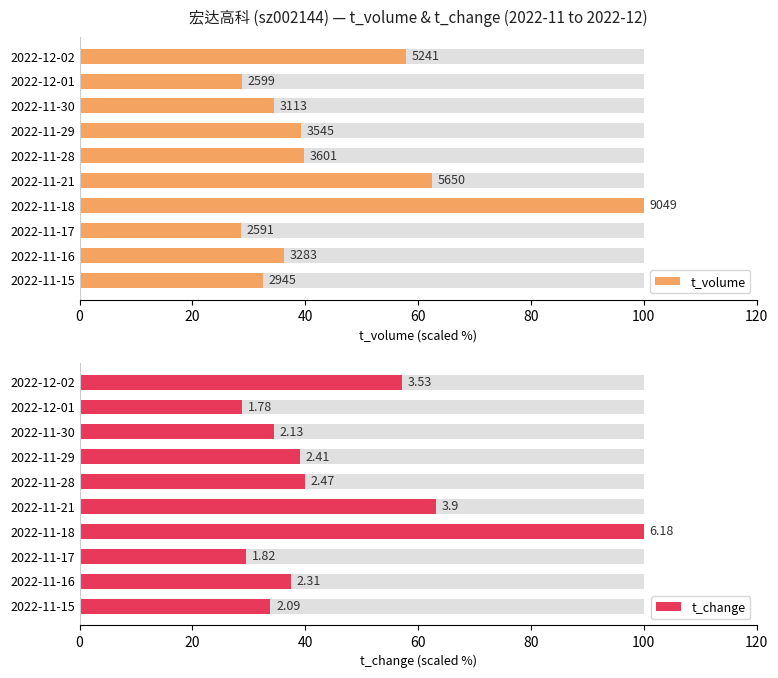

What is the difference between the second highest and second lowest values in the t_volume series?

33.7